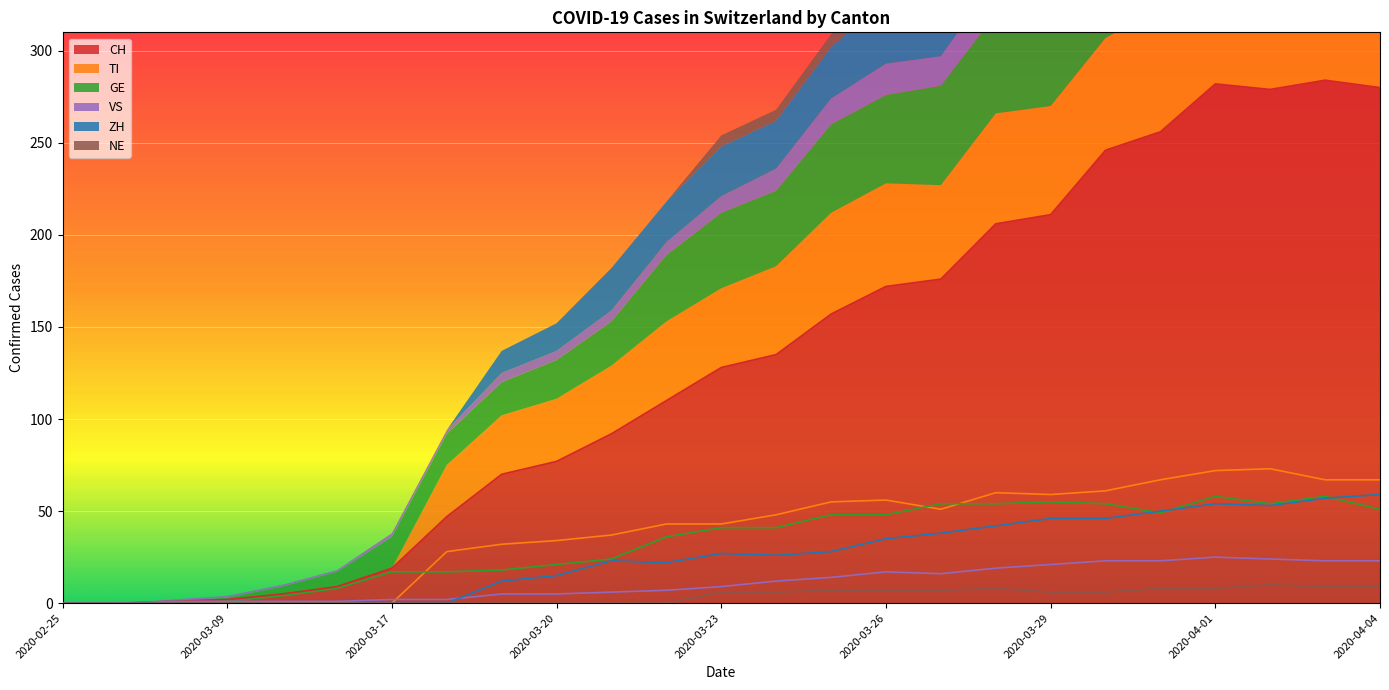

What is the label of the 1st point from the right?

2020-04-04